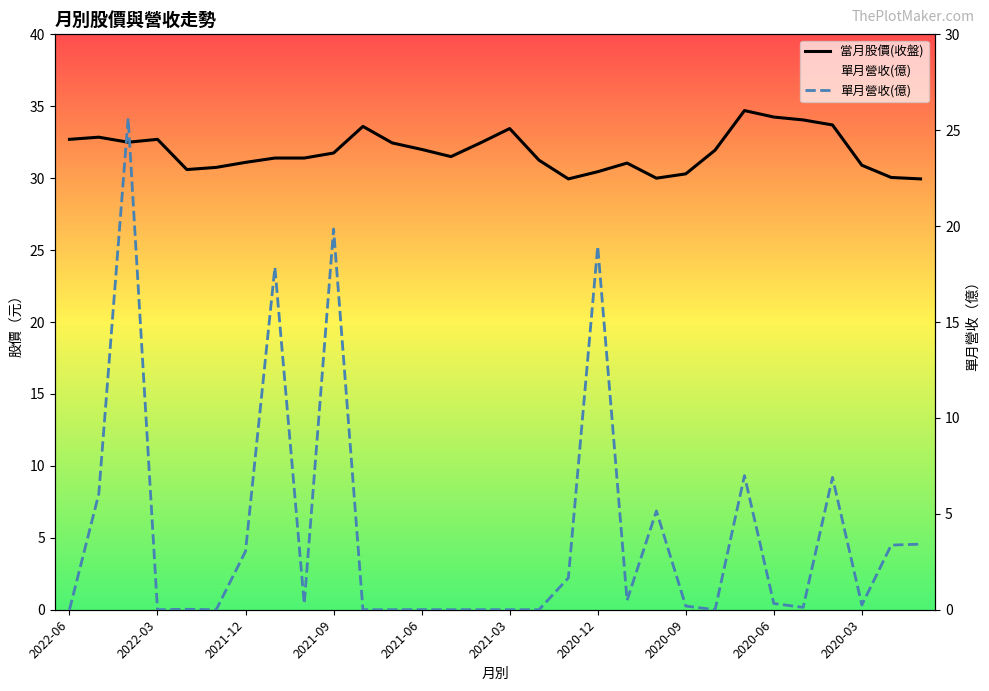

True or false: 當月股價(收盤) and 單月營收(億) intersect in this chart.

False